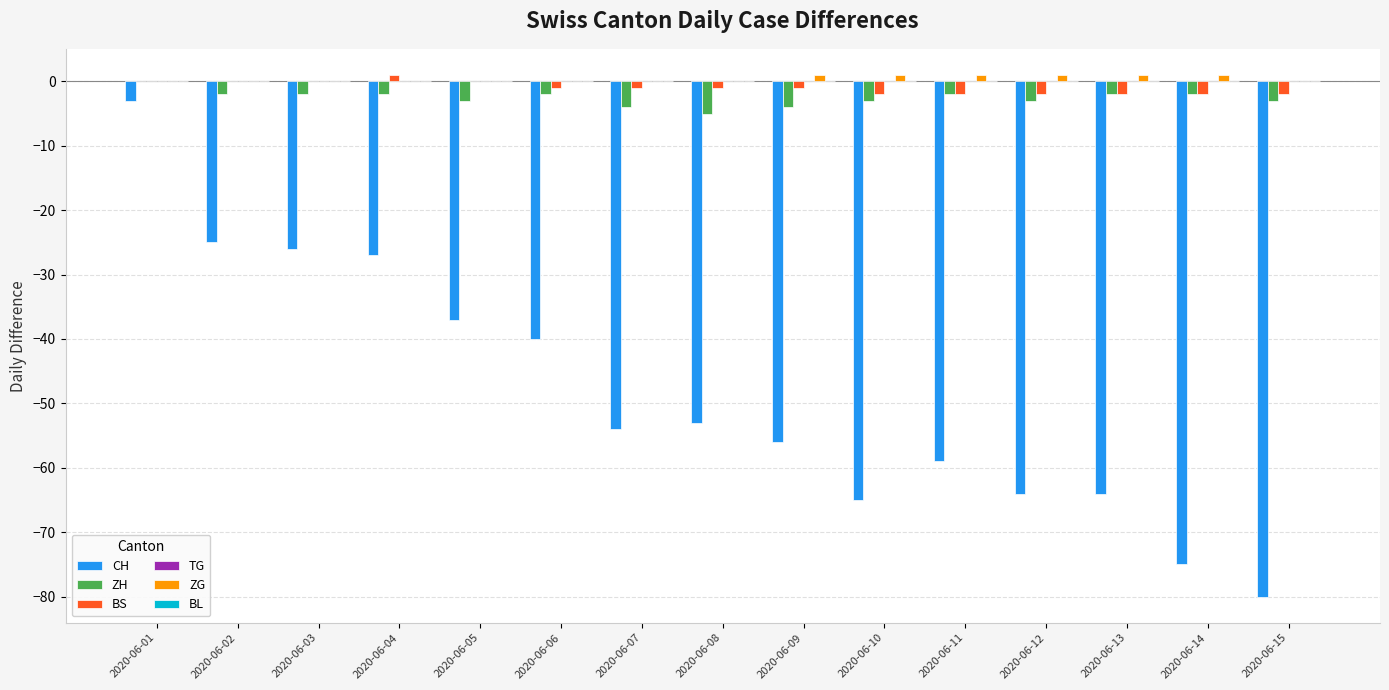

What is the sum of all ZH values?

-39